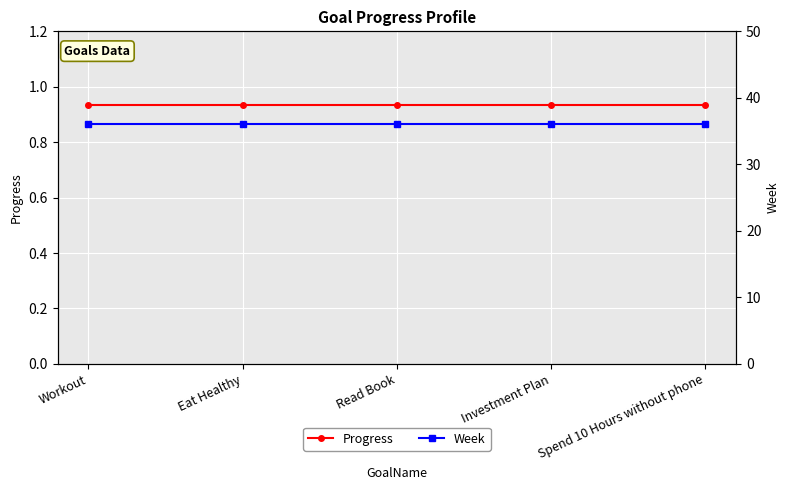

How many lines are shown in the chart?

2